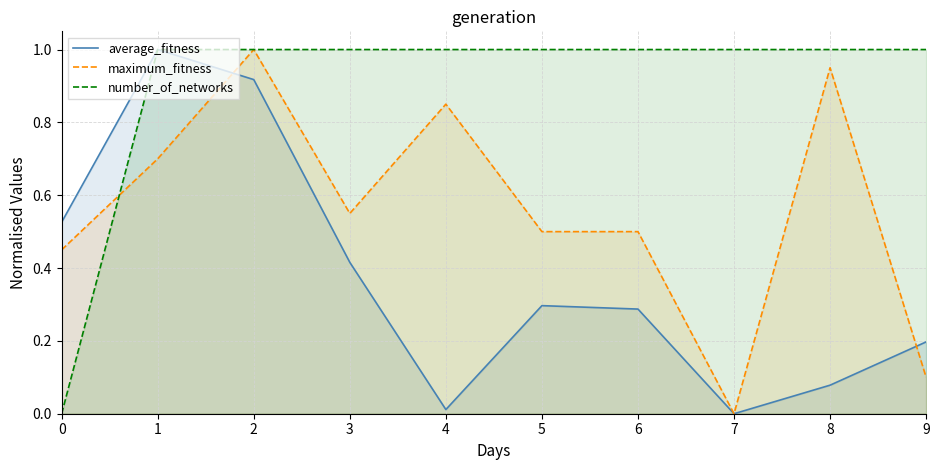

What is the sum of all maximum_fitness values?

5.6